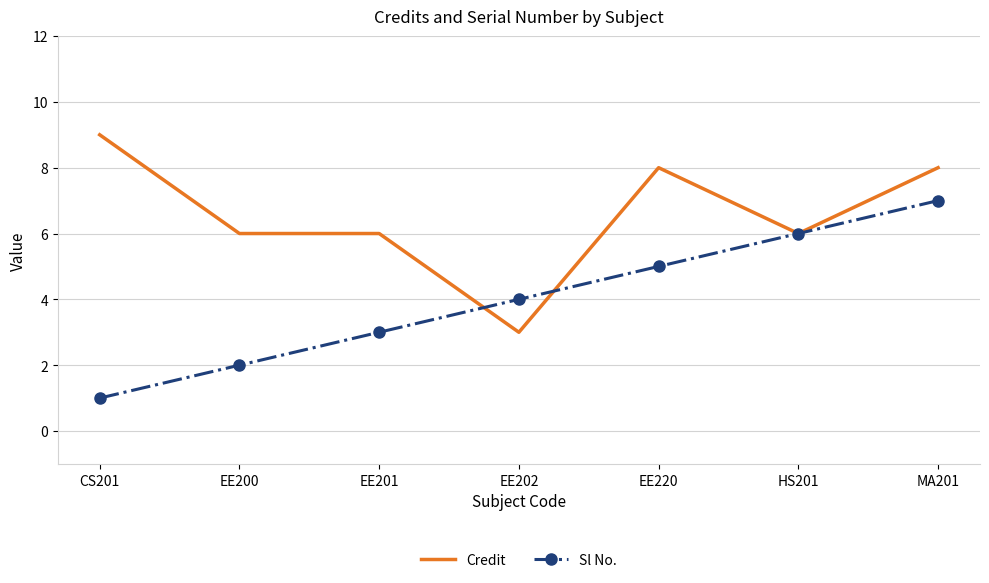

What is the spread (max minus min) of values at EE200?

4